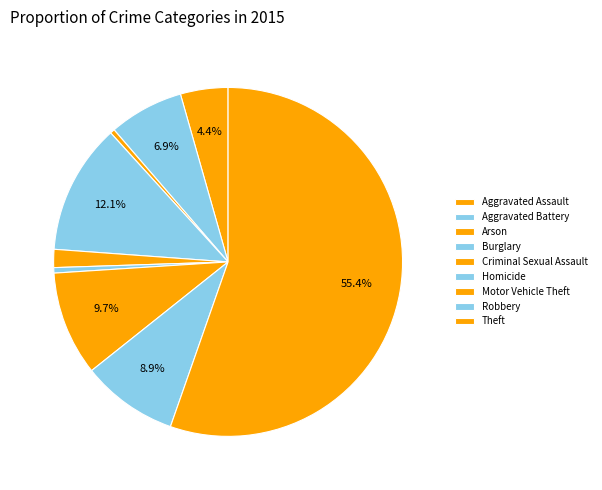

To the nearest percent, what percentage of the pie is Aggravated Assault?

4%